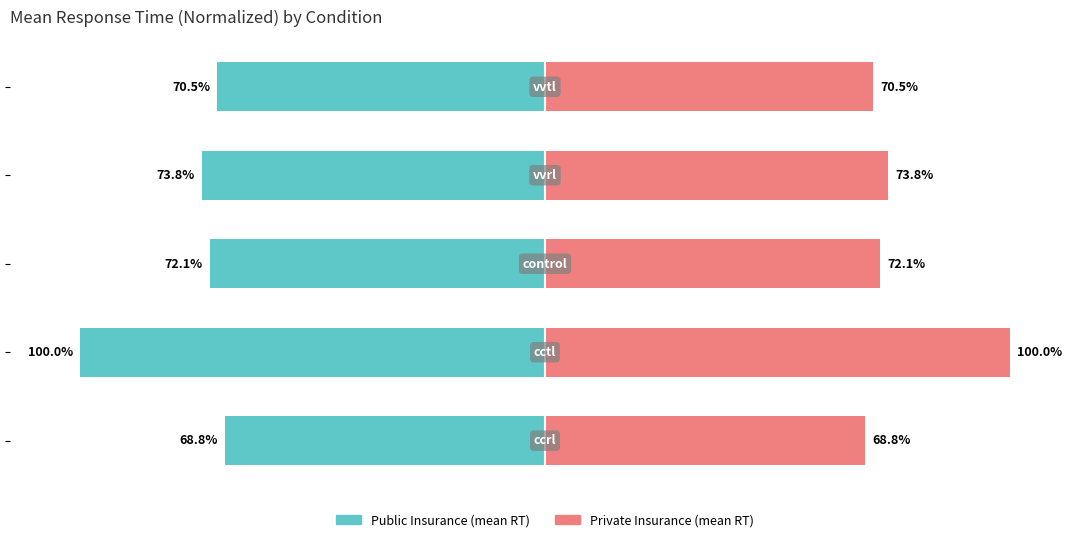

Reading left to right, what are all the values shown in this chart?

Public Insurance (mean RT): -68.8	-100.0	-72.1	-73.8	-70.5
Private Insurance (mean RT): 68.8	100.0	72.1	73.8	70.5